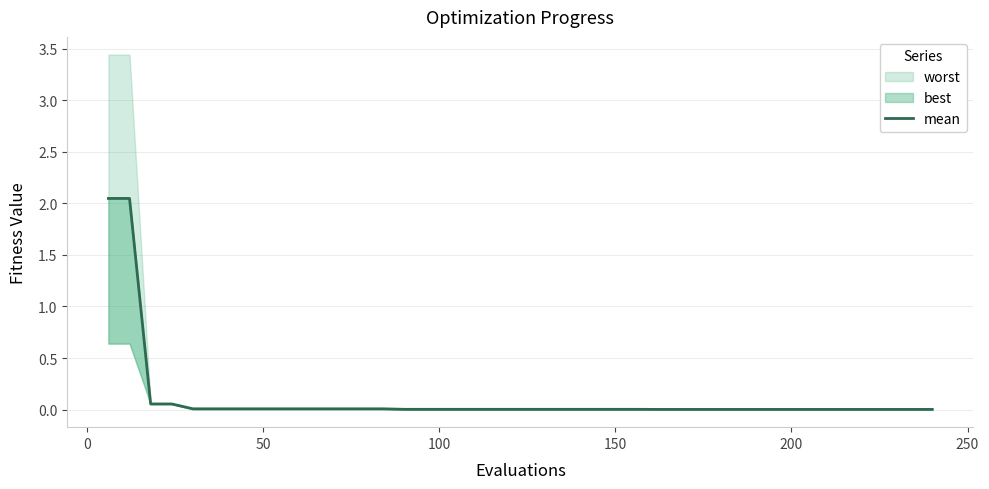

True or false: the data has more than 0 interior local peaks.

False